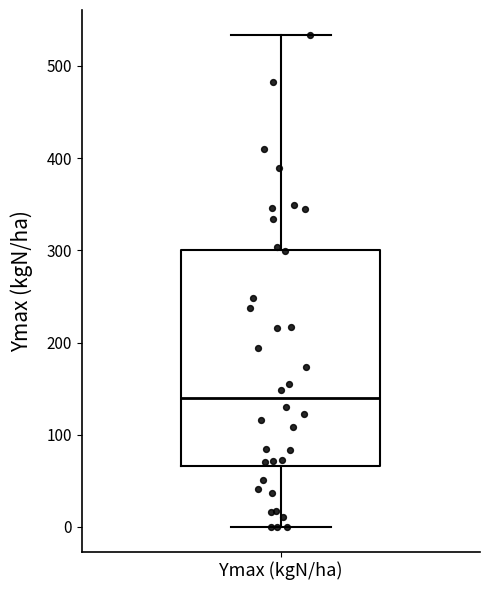

Transcribe this box plot: give where the median line is, the range the box spans, and where the two whiskers end, as read against the y-axis. The values are not printed on the chart, so give them approximately, as read against the axis.

median 140, box 70 to 300, whiskers 0 to 530